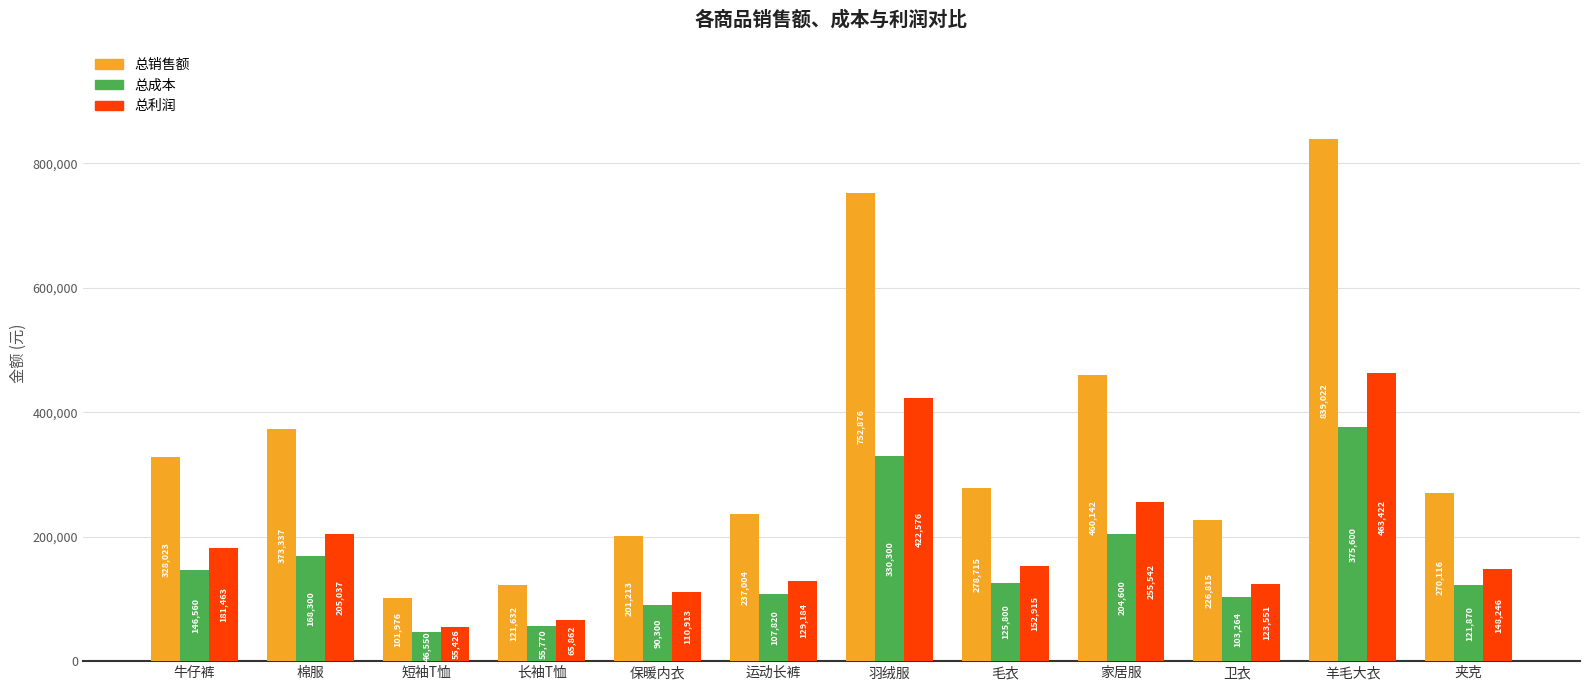

What is the label of the 5th bar from the left?

保暖内衣